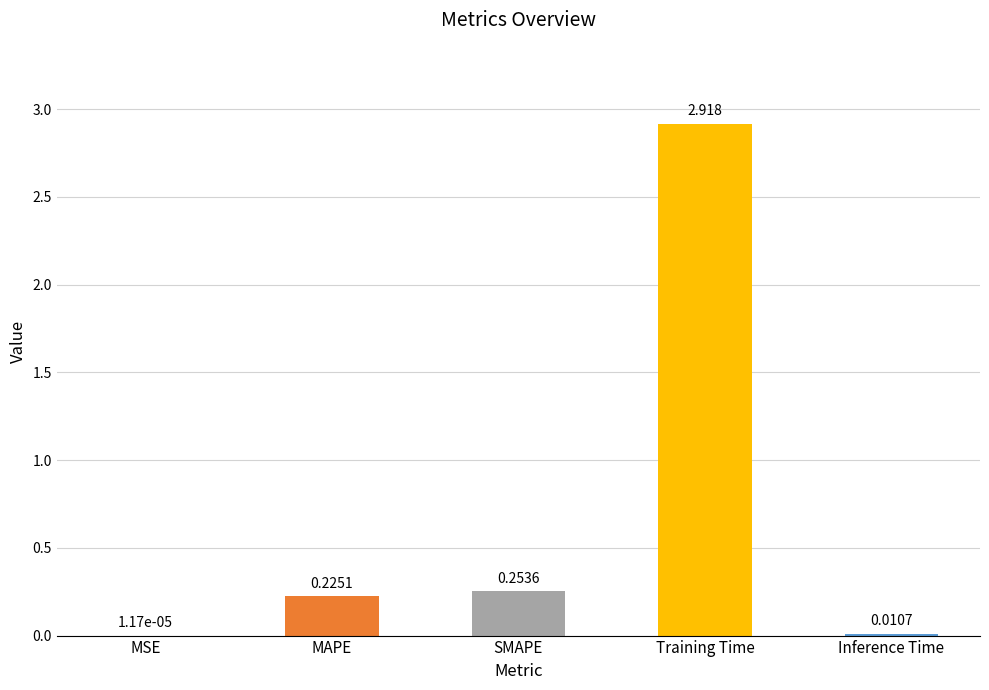

Where is the data nearest to the value 1?

SMAPE